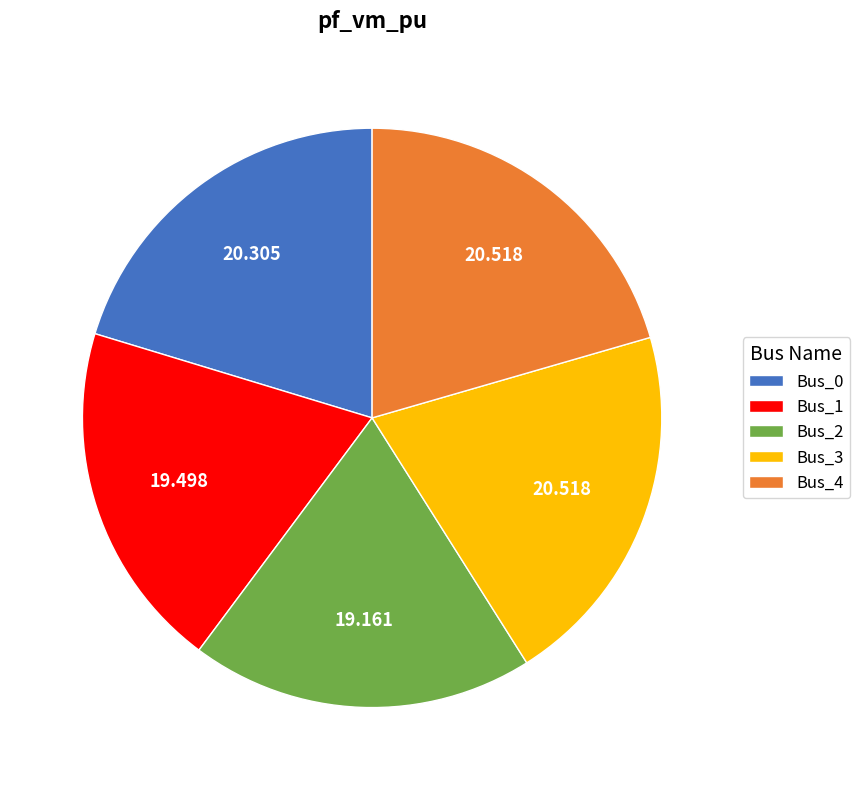

How many slices are in this pie chart?

5